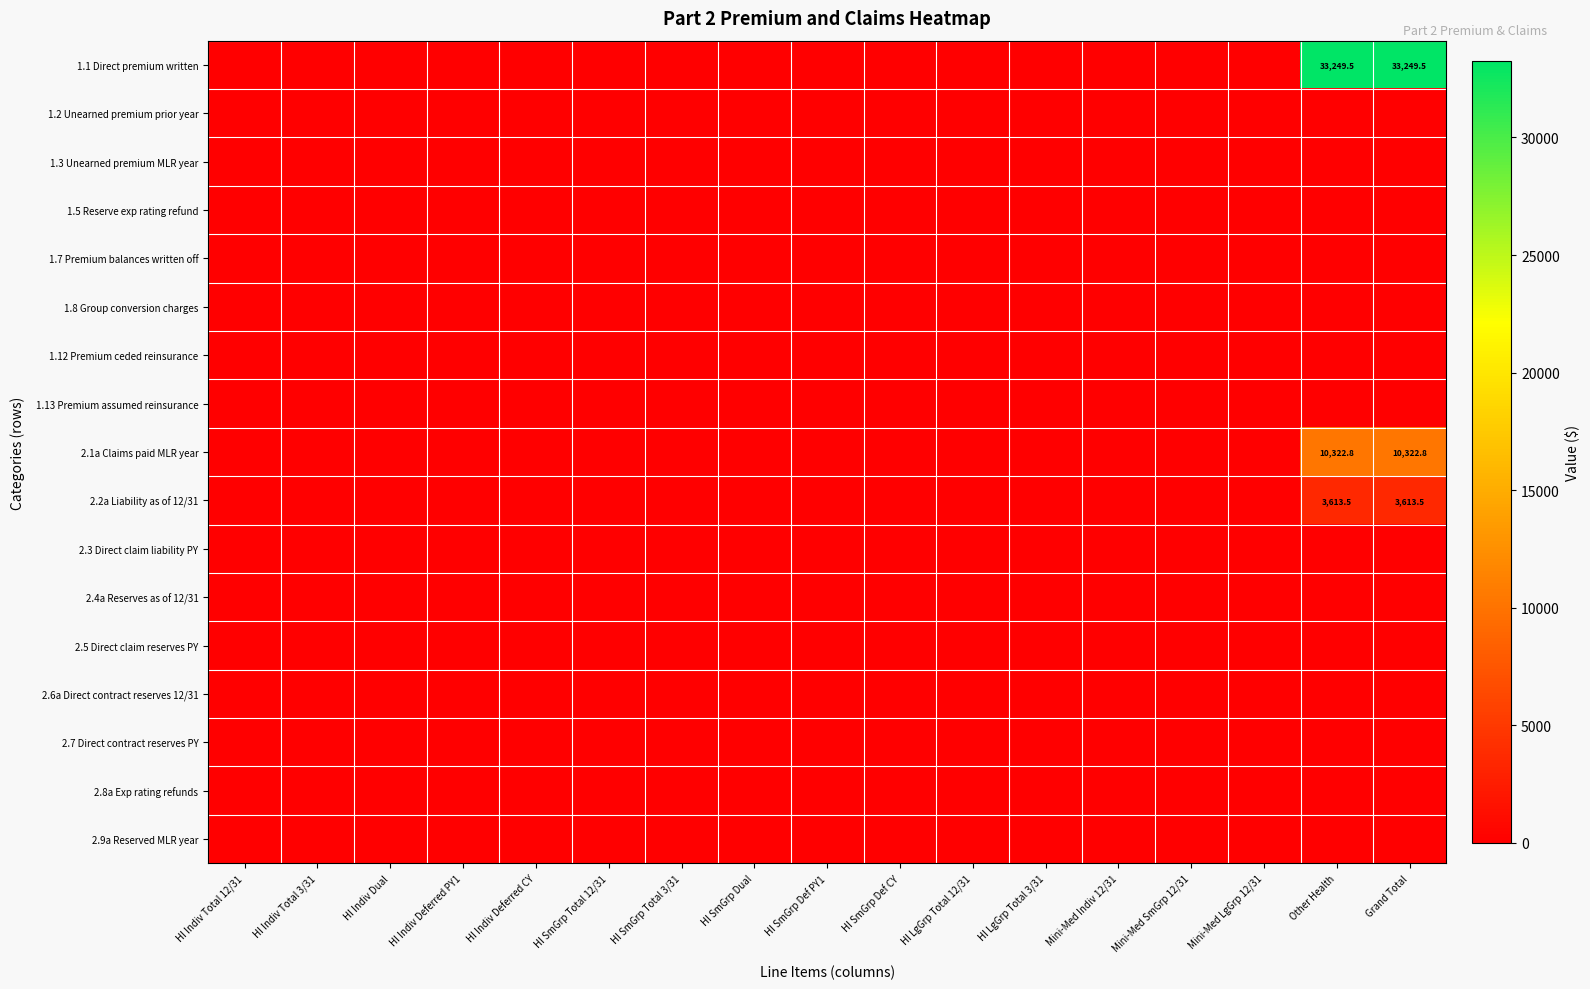

Between HI SmGrp Dual and HI SmGrp Def CY, which series saw the biggest shift?

1.1 Direct premium written